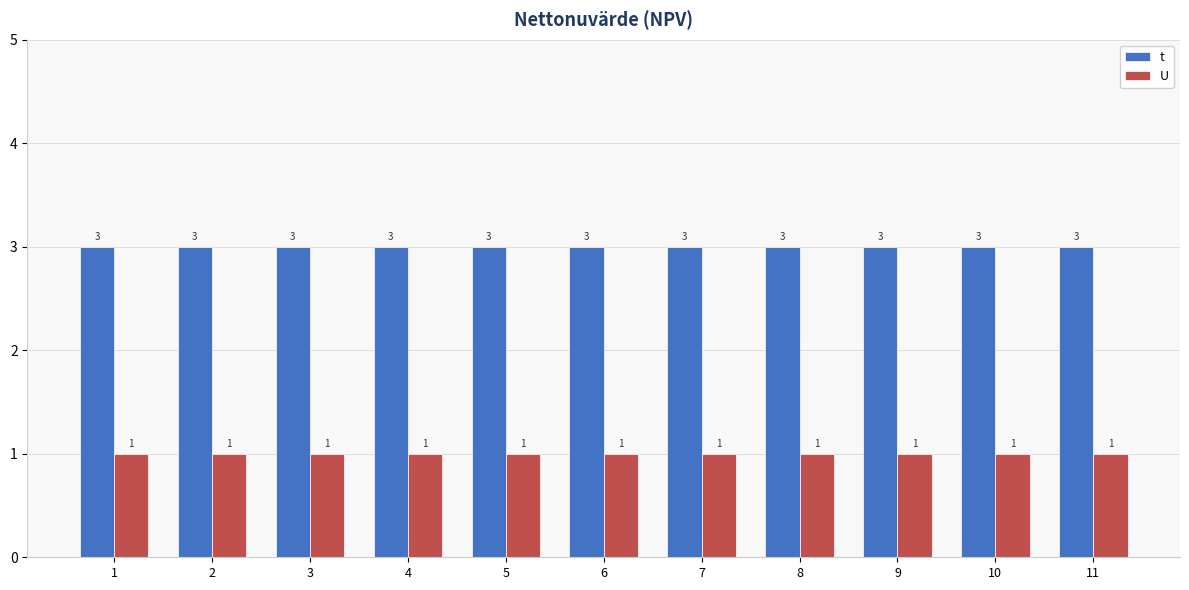

What is the greatest value displayed?

3